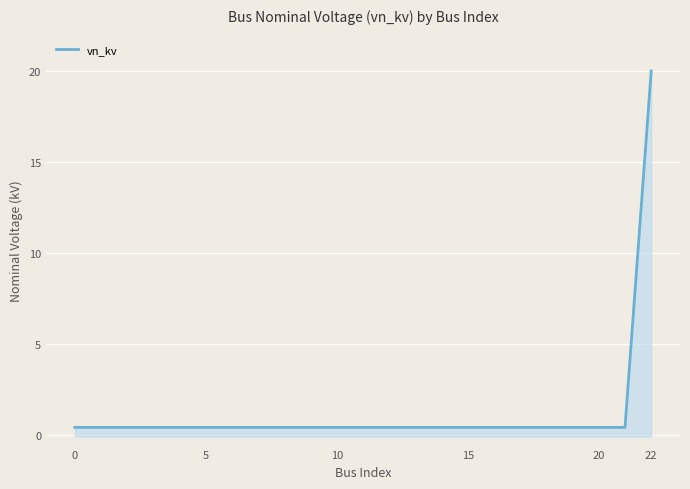

What is the maximum value shown in the chart?

20.0